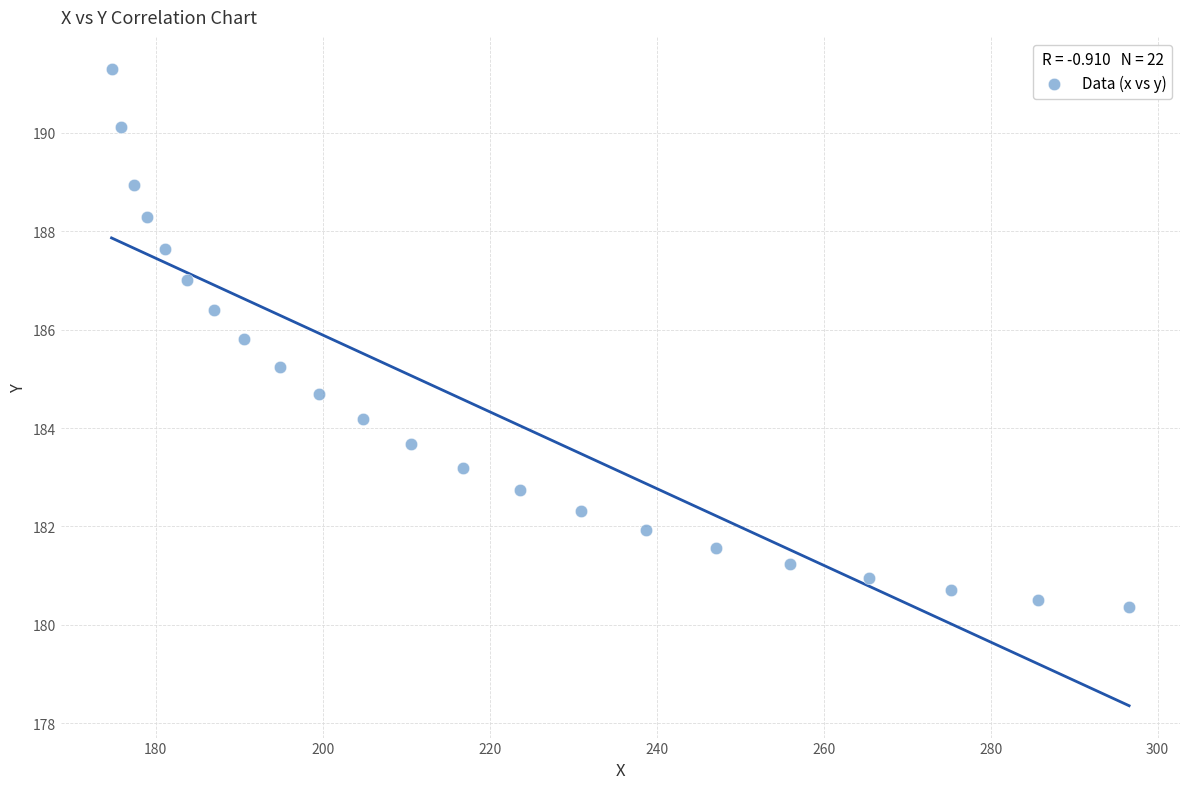

What is the range of X values (max minus min)?

121.9